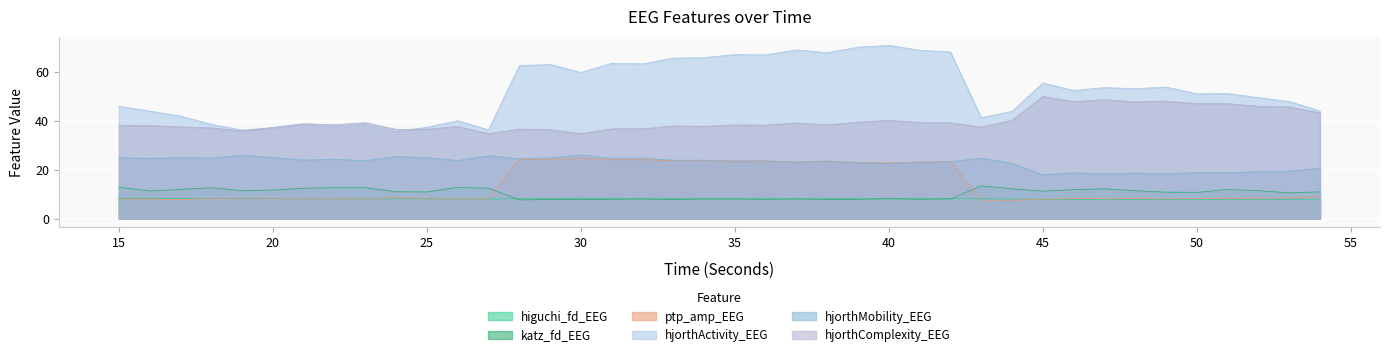

Reading left to right, what are all the values shown in this chart?

higuchi_fd_EEG: 15=8.4	16=8.3	17=8.3	18=8.3	19=8.3	20=8.3	21=8.2	22=8.2	23=8.1	24=8.2	25=8.2	26=8.1	27=8.1	28=8.3	29=8.3	30=8.4	31=8.3	32=8.3	33=8.3	34=8.3	35=8.3	36=8.3	37=8.3	38=8.3	39=8.3	40=8.2	41=8.3	42=8.3	43=8.2	44=8.1	45=7.9	46=8.0	47=7.9	48=7.9	49=7.9	50=7.9	51=8.0	52=7.9	53=8.0	54=8.0
katz_fd_EEG: 15=12.9	16=11.4	17=12.0	18=12.7	19=11.5	20=11.8	21=12.5	22=12.7	23=12.7	24=11.1	25=11.0	26=12.8	27=12.5	28=7.7	29=7.9	30=7.9	31=8.0	32=8.1	33=7.9	34=8.1	35=8.1	36=8.0	37=8.1	38=7.9	39=7.9	40=8.2	41=8.0	42=8.1	43=13.5	44=12.3	45=11.3	46=12.0	47=12.3	48=11.5	49=10.9	50=10.8	51=12.0	52=11.5	53=10.6	54=11.0
ptp_amp_EEG: 15=8.1	16=8.0	17=7.9	18=8.3	19=8.5	20=8.4	21=8.3	22=8.3	23=8.3	24=8.6	25=8.4	26=8.1	27=8.3	28=24.4	29=24.3	30=24.9	31=24.2	32=24.2	33=23.8	34=23.8	35=23.5	36=23.6	37=23.2	38=23.4	39=23.0	40=22.9	41=23.2	42=23.4	43=7.6	44=7.6	45=8.0	46=8.3	47=8.2	48=8.2	49=8.2	50=8.4	51=8.4	52=8.5	53=8.7	54=9.0
hjorthActivity_EEG: 15=46.1	16=44.1	17=42.1	18=38.7	19=36.4	20=37.3	21=38.7	22=37.9	23=38.6	24=35.8	25=37.5	26=40.2	27=36.4	28=62.7	29=63.2	30=59.9	31=63.7	32=63.5	33=65.8	34=66.0	35=67.3	36=67.1	37=69.2	38=68.0	39=70.3	40=71.0	41=69.0	42=68.3	43=41.4	44=44.0	45=55.6	46=52.6	47=53.7	48=53.3	49=54.0	50=51.2	51=51.3	52=49.6	53=48.0	54=44.2
hjorthMobility_EEG: 15=25.0	16=24.8	17=25.0	18=24.9	19=26.0	20=25.1	21=24.0	22=24.4	23=23.8	24=25.5	25=25.1	26=23.8	27=25.8	28=24.6	29=24.9	30=26.2	31=24.8	32=24.8	33=24.0	34=24.0	35=23.7	36=23.8	37=23.2	38=23.7	39=23.0	40=22.7	41=23.2	42=23.4	43=24.8	44=22.7	45=18.0	46=18.8	47=18.4	48=18.7	49=18.4	50=18.9	51=18.9	52=19.2	53=19.5	54=20.7
hjorthComplexity_EEG: 15=38.2	16=38.2	17=37.6	18=37.2	19=35.9	20=37.4	21=38.9	22=38.5	23=39.4	24=36.6	25=36.7	26=37.8	27=34.9	28=36.7	29=36.5	30=34.9	31=36.8	32=36.8	33=38.0	34=37.9	35=38.4	36=38.3	37=39.2	38=38.5	39=39.6	40=40.3	41=39.5	42=39.3	43=37.5	44=40.4	45=50.1	46=48.0	47=48.8	48=47.9	49=48.2	50=47.2	51=47.2	52=46.1	53=45.8	54=43.4